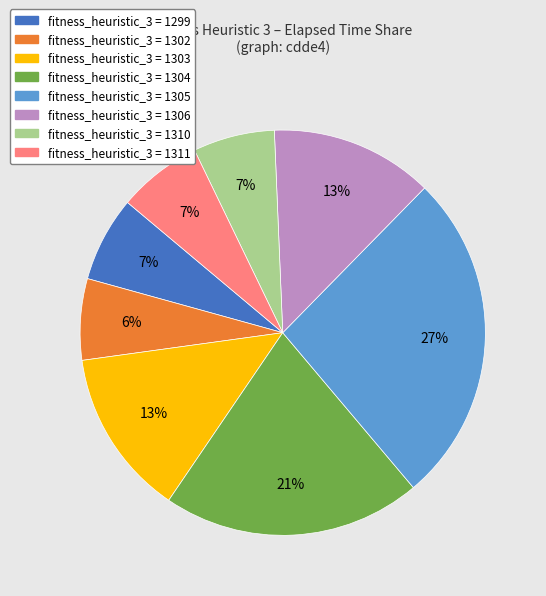

Approximately how many times larger is the value at fitness_heuristic_3 = 1302 compared to fitness_heuristic_3 = 1306?

0.5